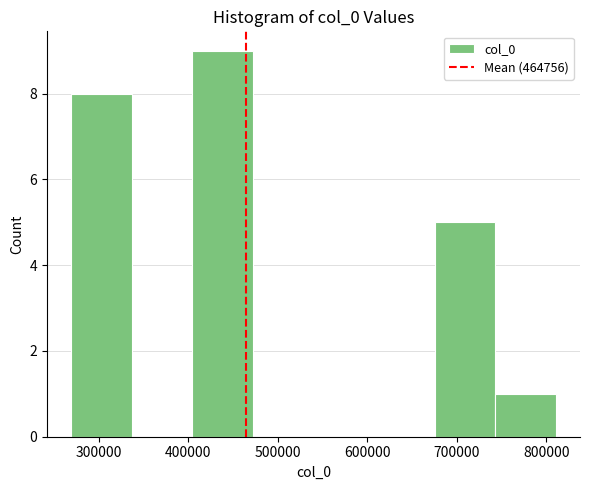

Reading left to right, transcribe this chart: for each bar, give the range it covers on the x-axis and its height. Neither the bar edges nor the heights are printed on the chart, so give them approximately, as read against the axes.

270000 to 340000: 8
340000 to 400000: 0
400000 to 470000: 9
470000 to 540000: 0
540000 to 610000: 0
610000 to 680000: 0
680000 to 740000: 5
740000 to 810000: 1